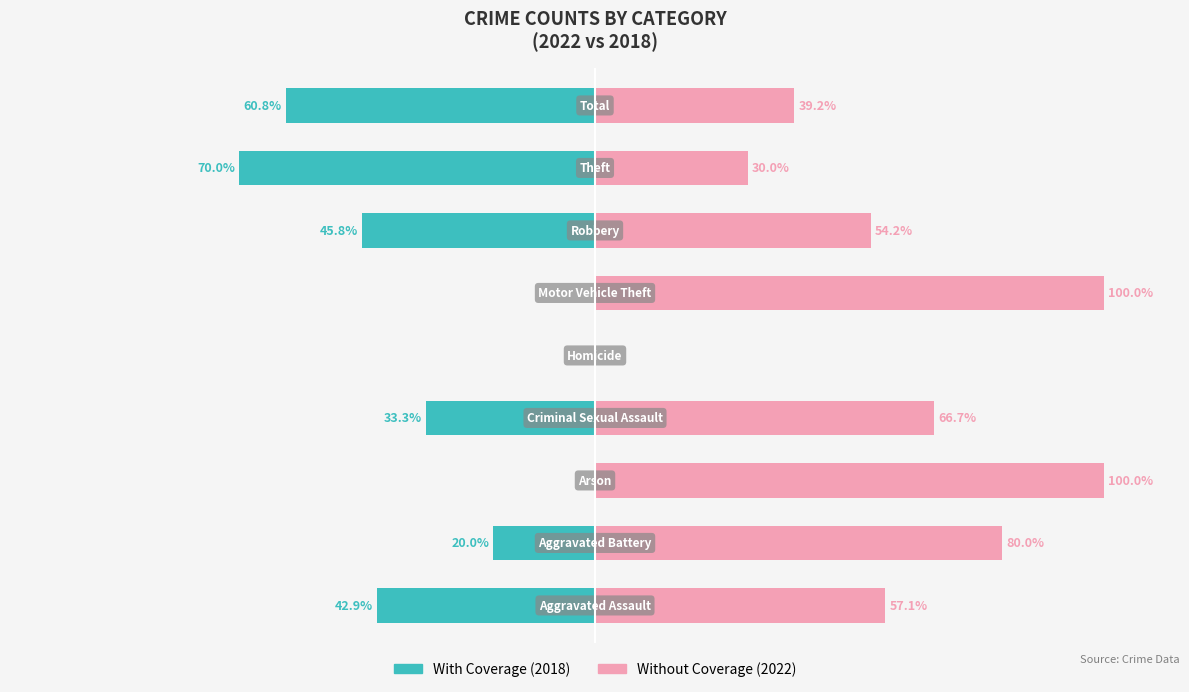

How many data points does each series have?

9